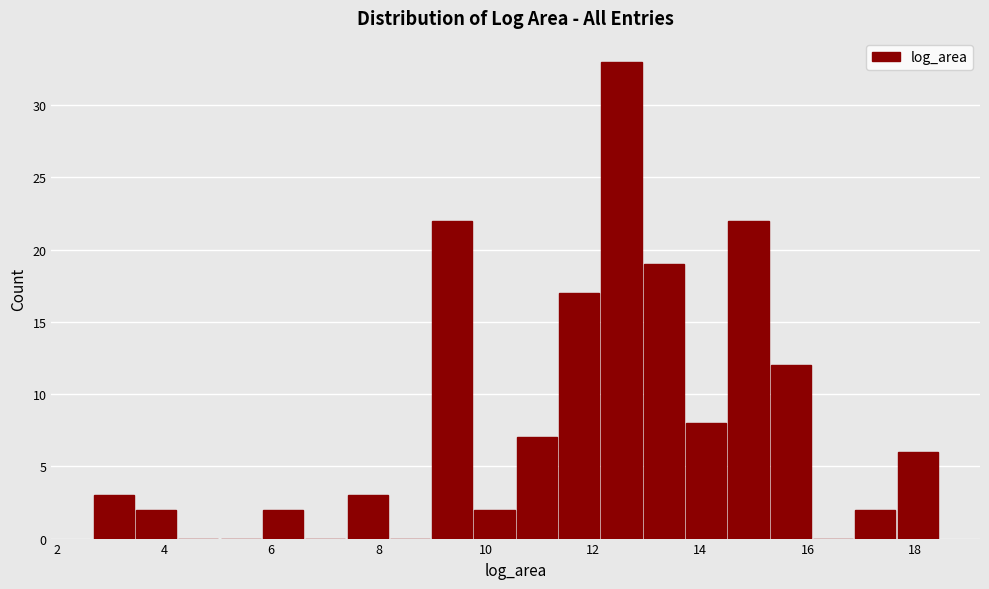

Read against the x-axis, roughly where is the centre of the tallest bar?

12.6